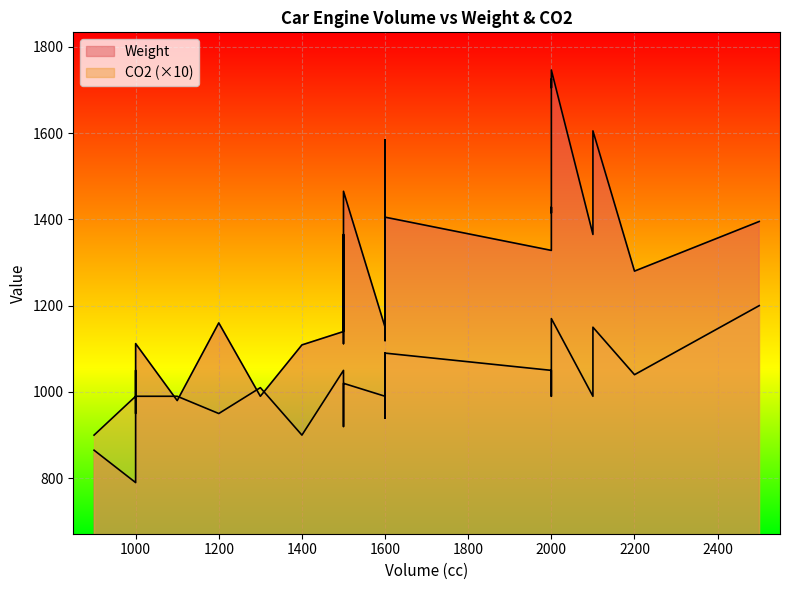

What is the label of the 24th point from the left?

1600